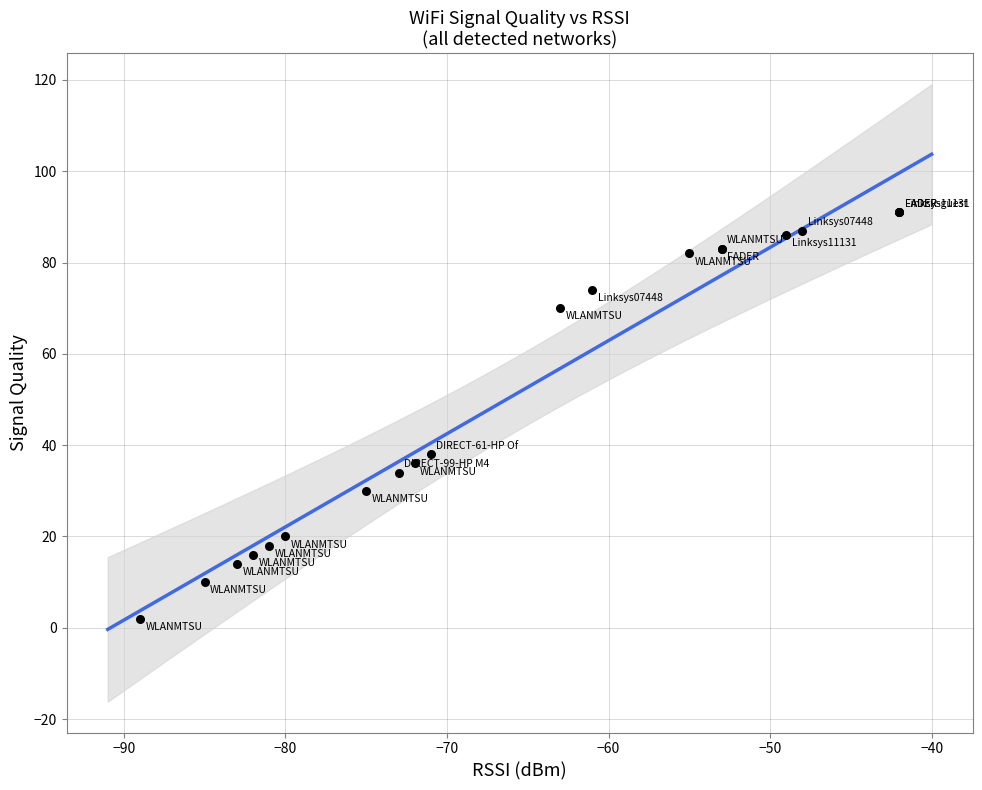

What Y value in the scatter plot is closest to 46?

38